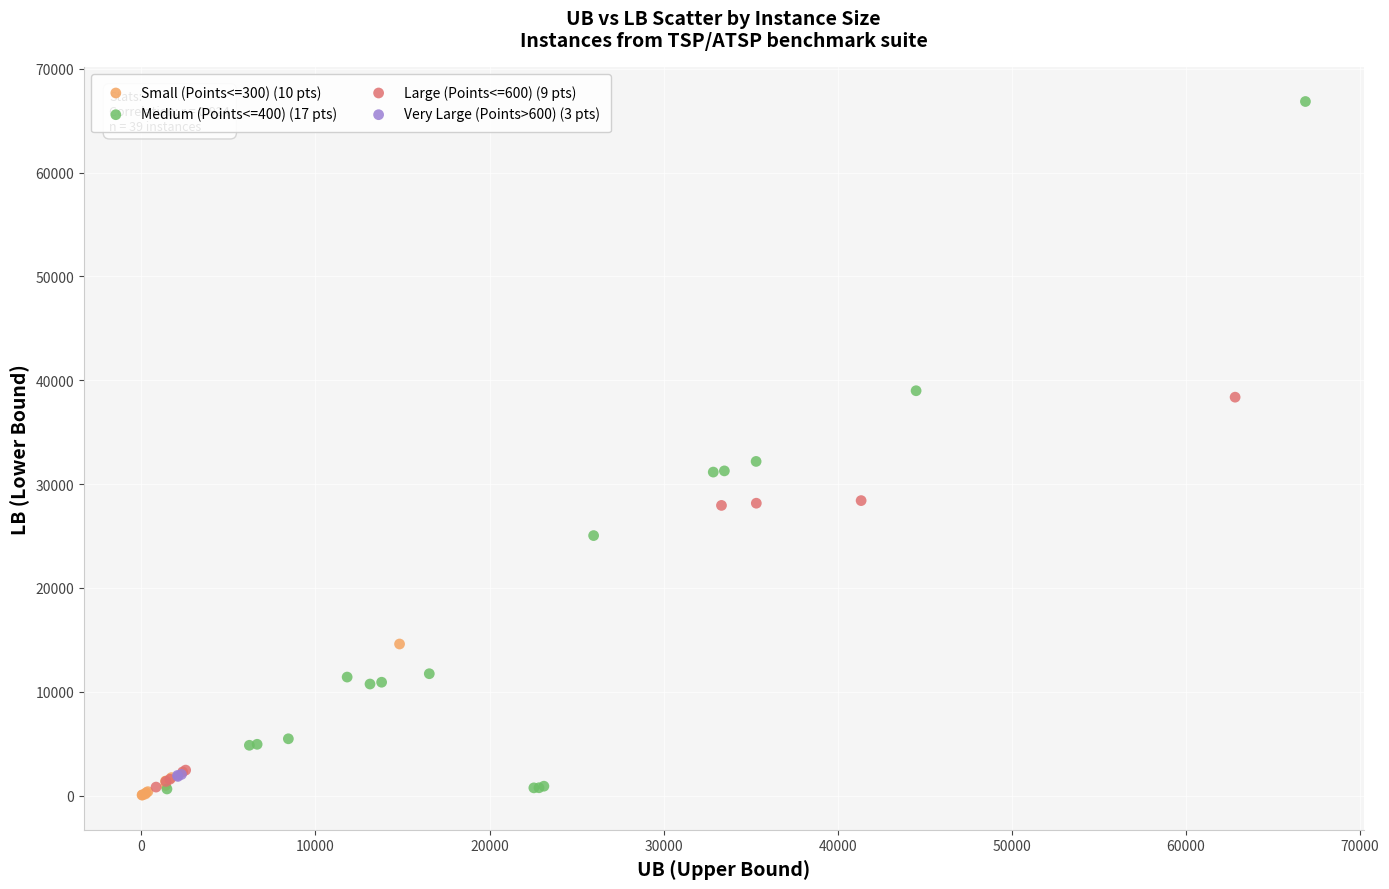

Which series contains the highest Y value?

Medium (Points<=400) (17 pts)